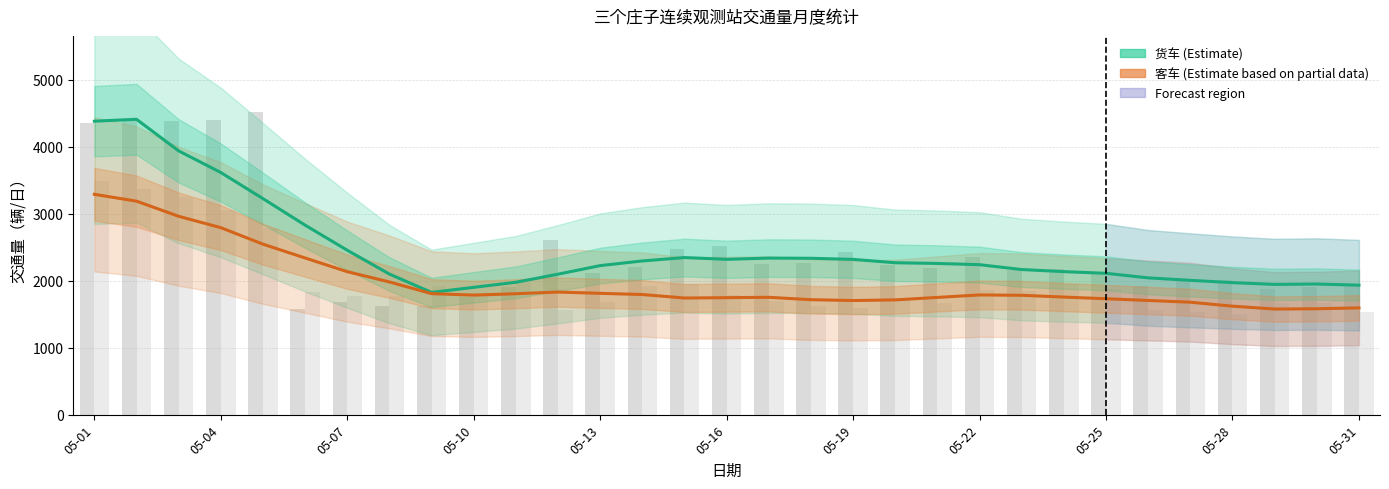

Which series has the widest spread of values?

货车 (Estimate)